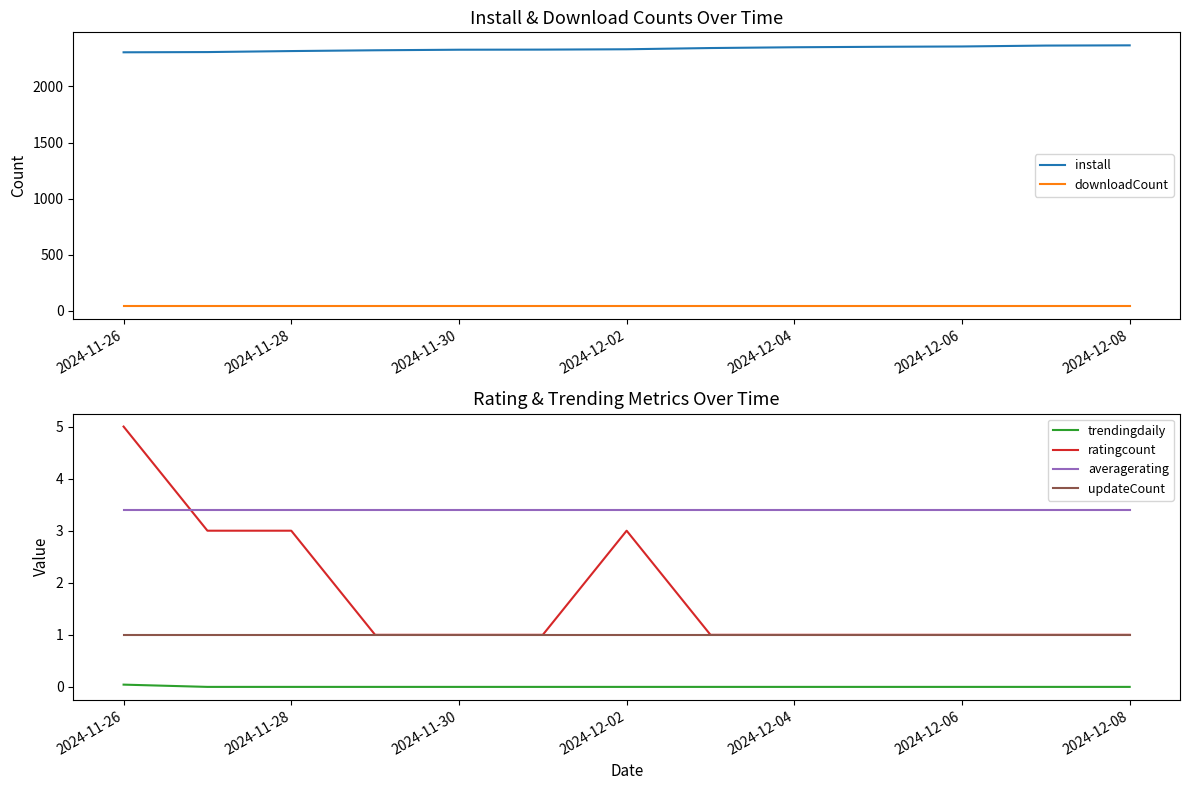

True or false: install has more than 0 points higher than both neighbors.

False